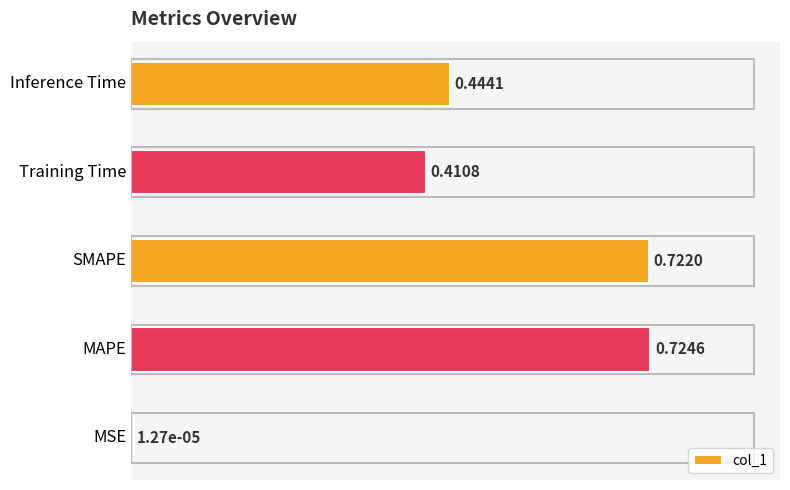

What is the sum of all values?

2.3